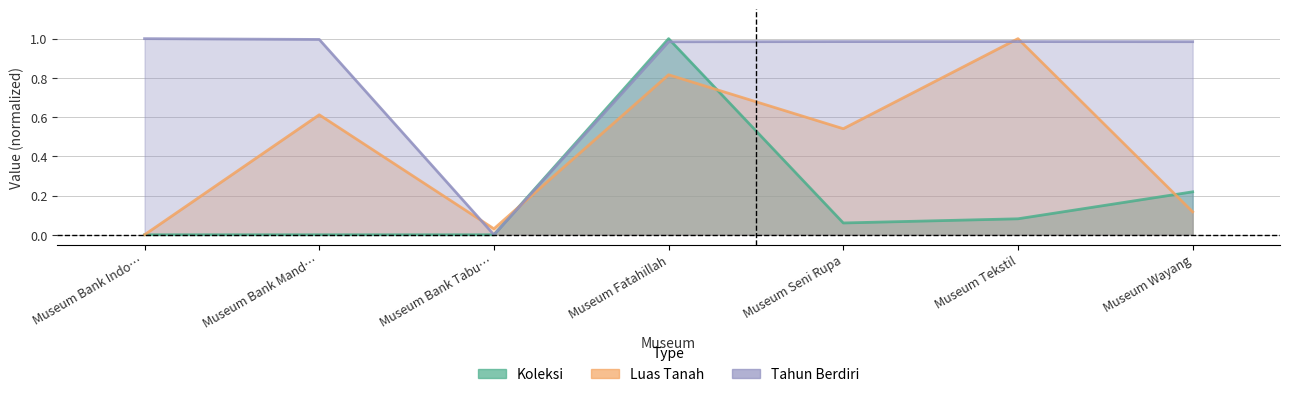

What is the sum of all Luas Tanah values?

3.1